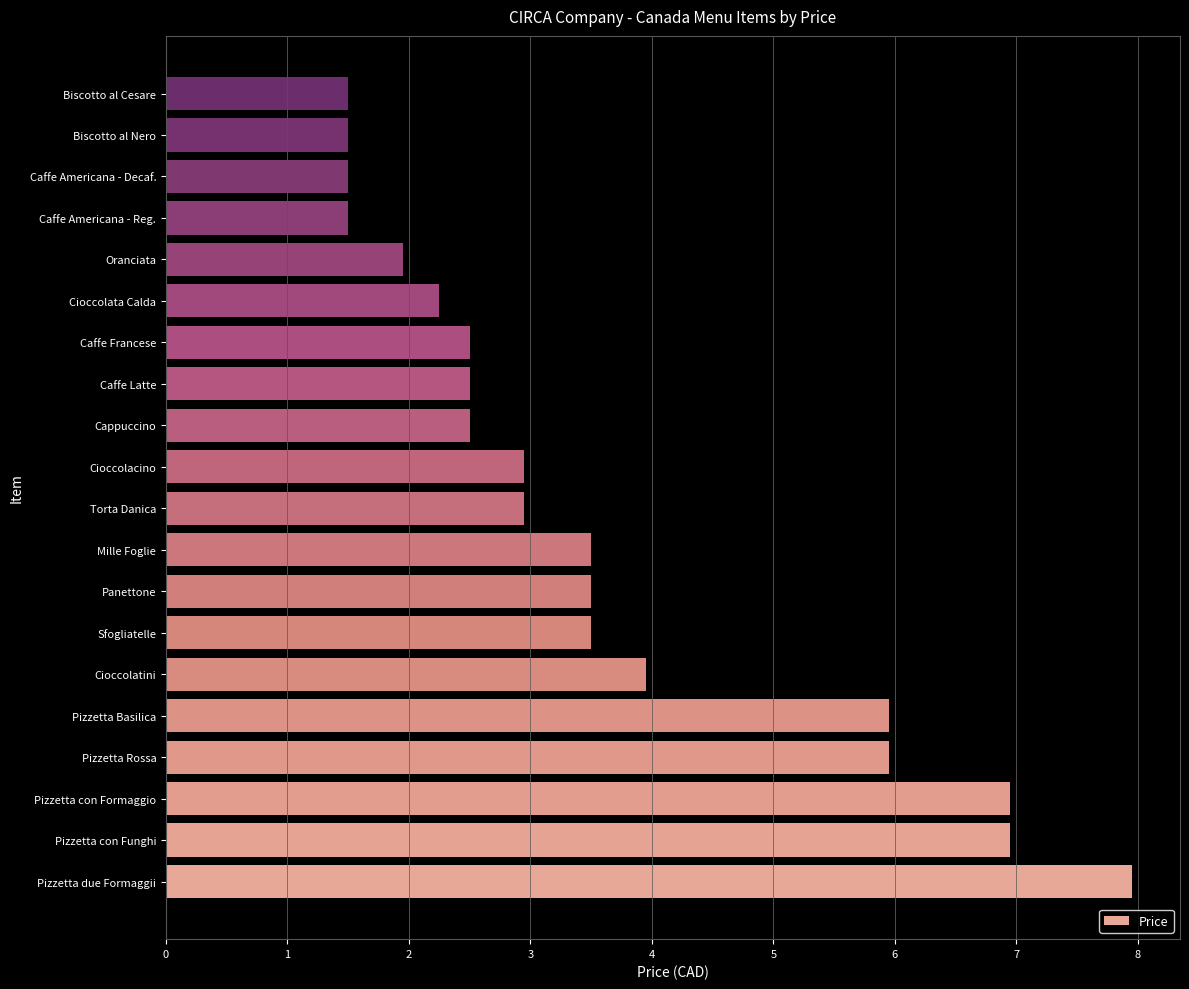

What is the sum of all values?

71.8